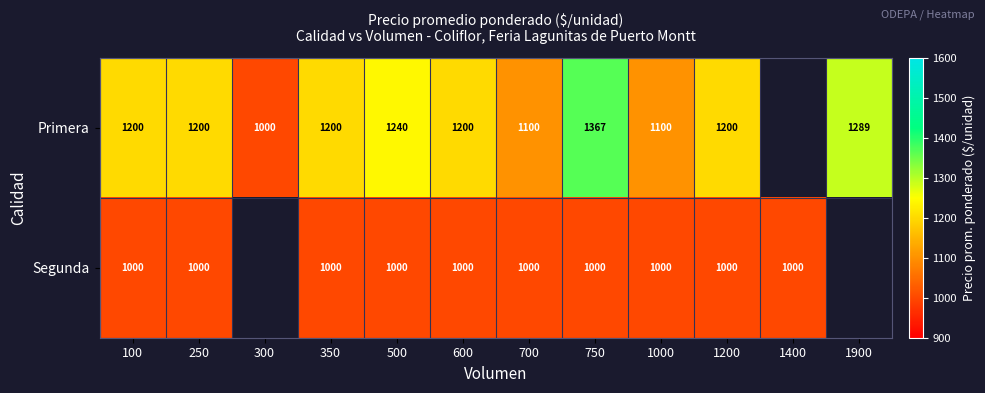

Rank the series at 750 from lowest to highest value.

Segunda, Primera